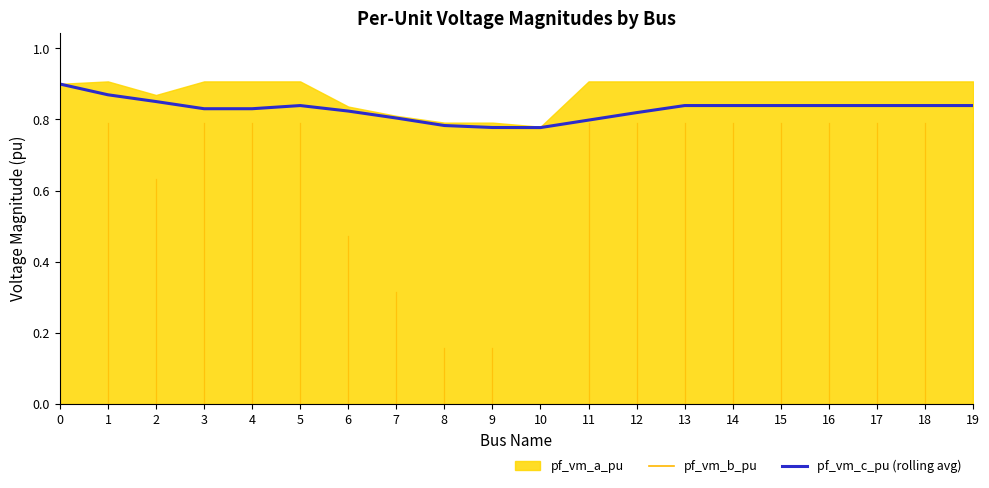

How many interior local valleys (lower than both neighbors) does the data have?

2